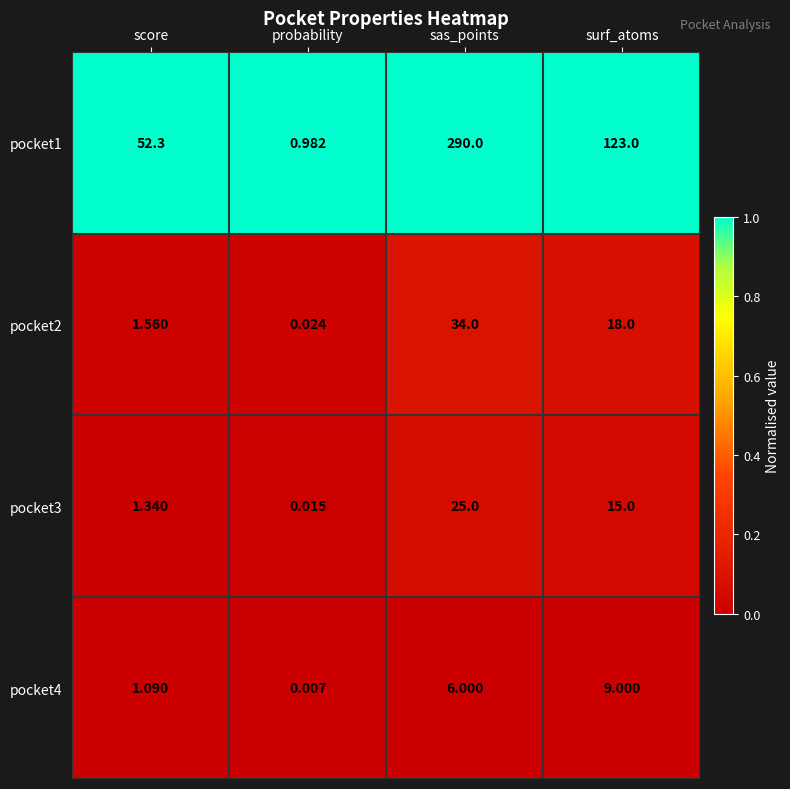

Which label corresponds to the smallest value in the chart?

probability